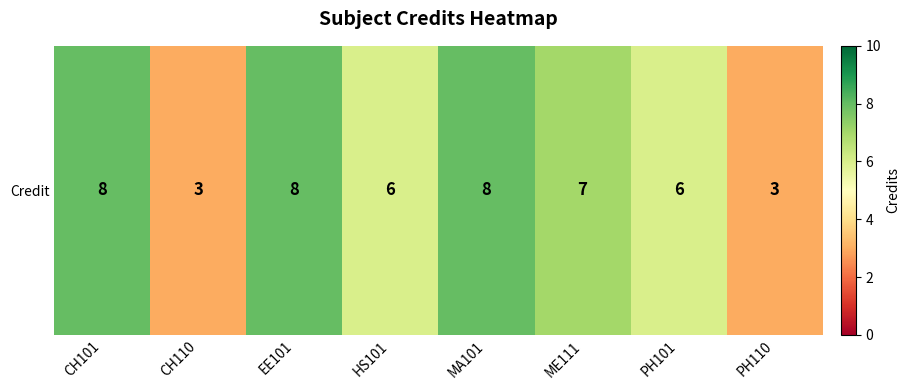

What is the approximate value at HS101?

6